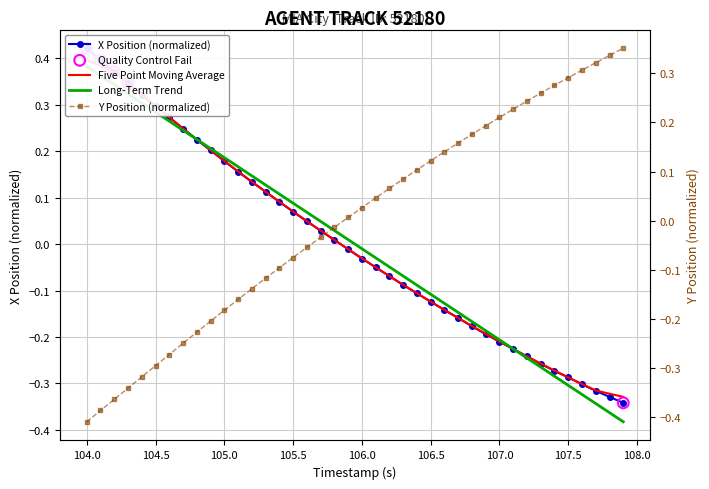

Which series has the largest Y range (max minus min)?

X